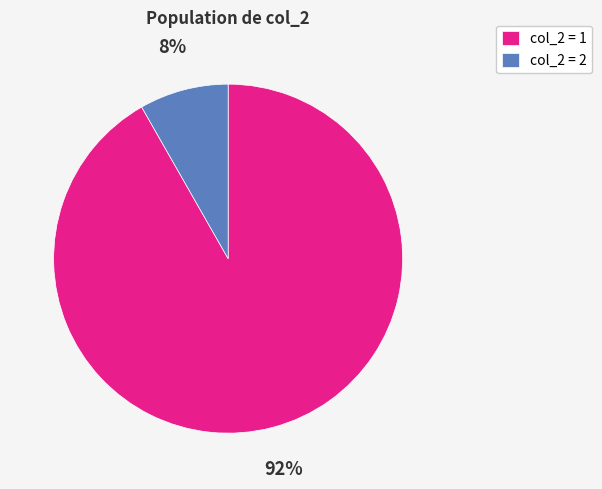

Do col_2 = 1 and col_2 = 2 together represent more than half of the pie?

Yes